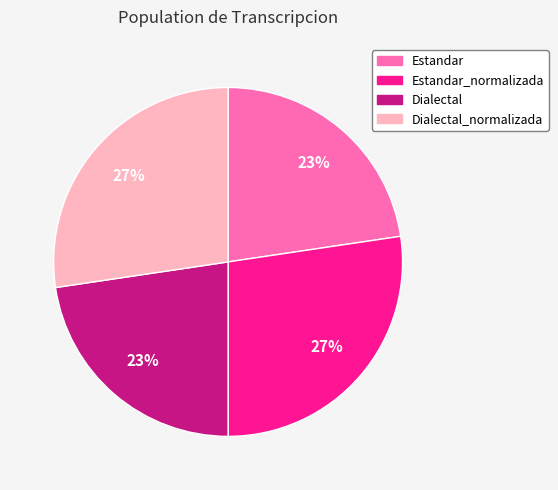

Is there any slice that represents more than half of the pie?

No